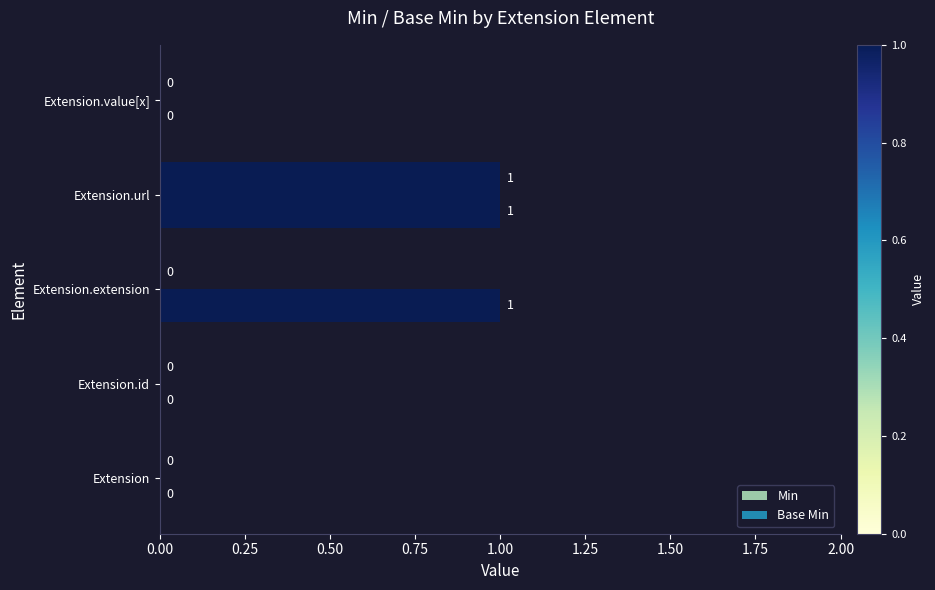

What is the difference between the maximum and minimum values in the Base Min series?

1